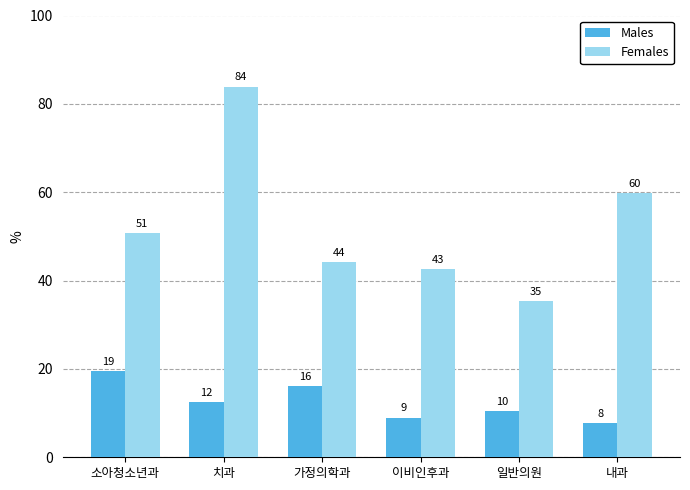

Are the bars grouped side by side (vs. stacked)?

Yes